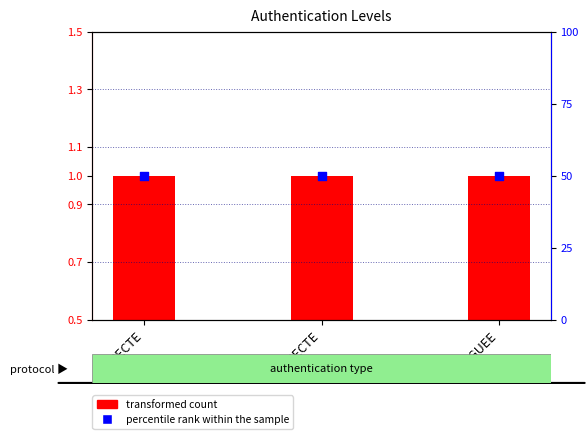

What is the total value across all series at DIRECTE?

50.5